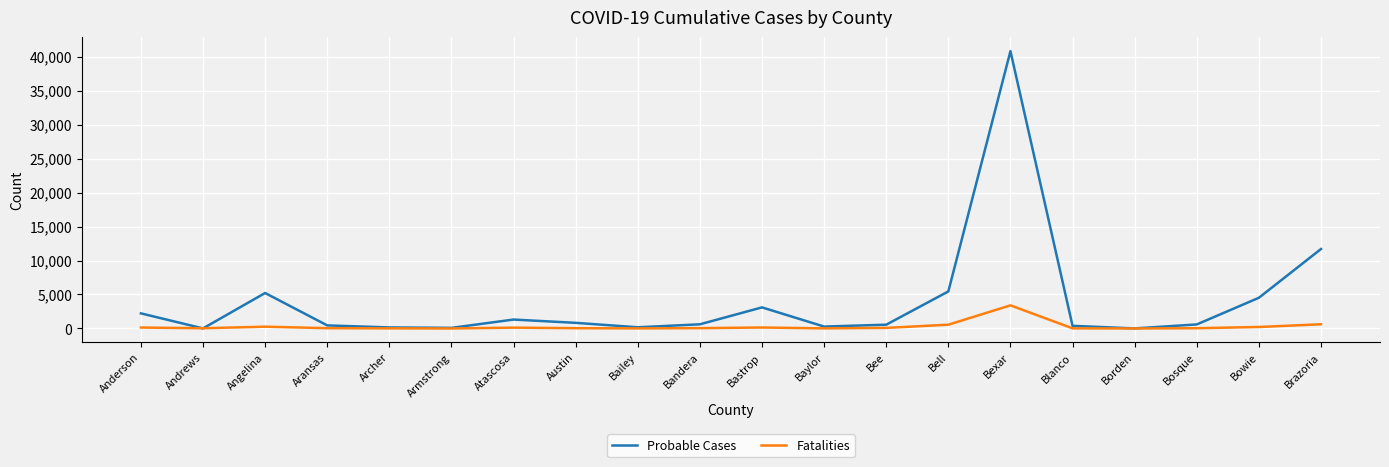

Is it true that Probable Cases equals 2557 at Bell?

False